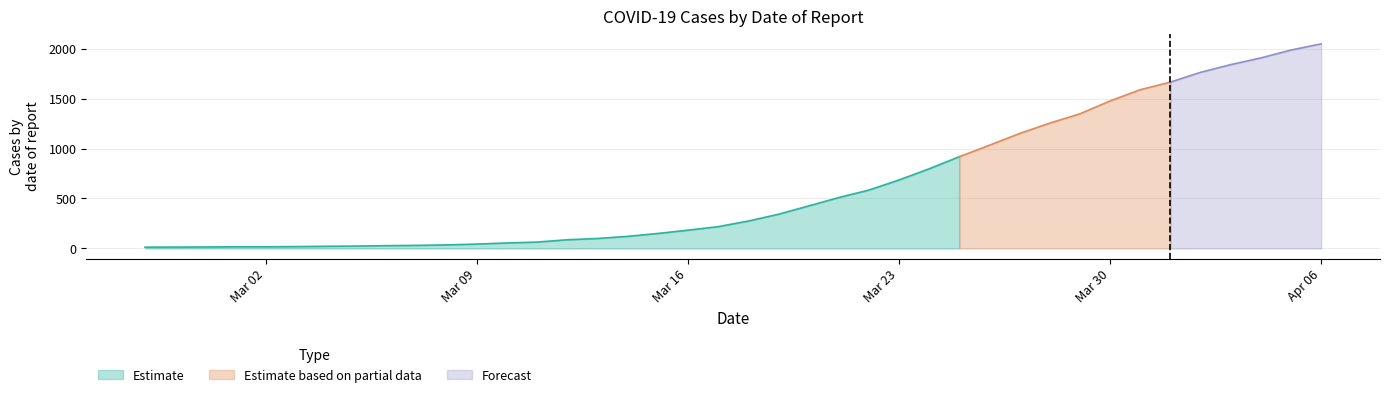

The value at 2020-03-16 is 106. True or false?

False